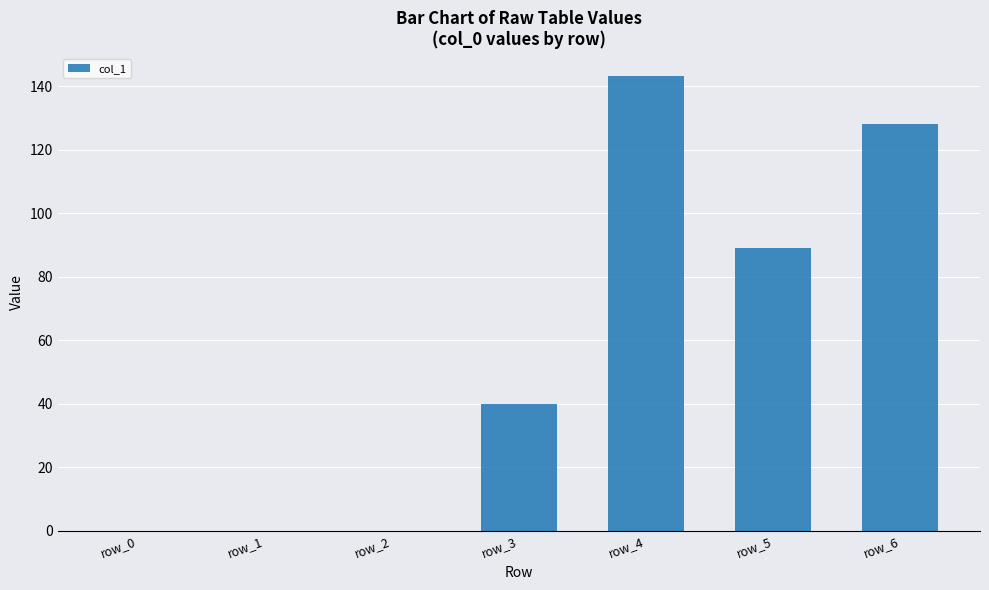

Where is the data nearest to the value 71?

row_5